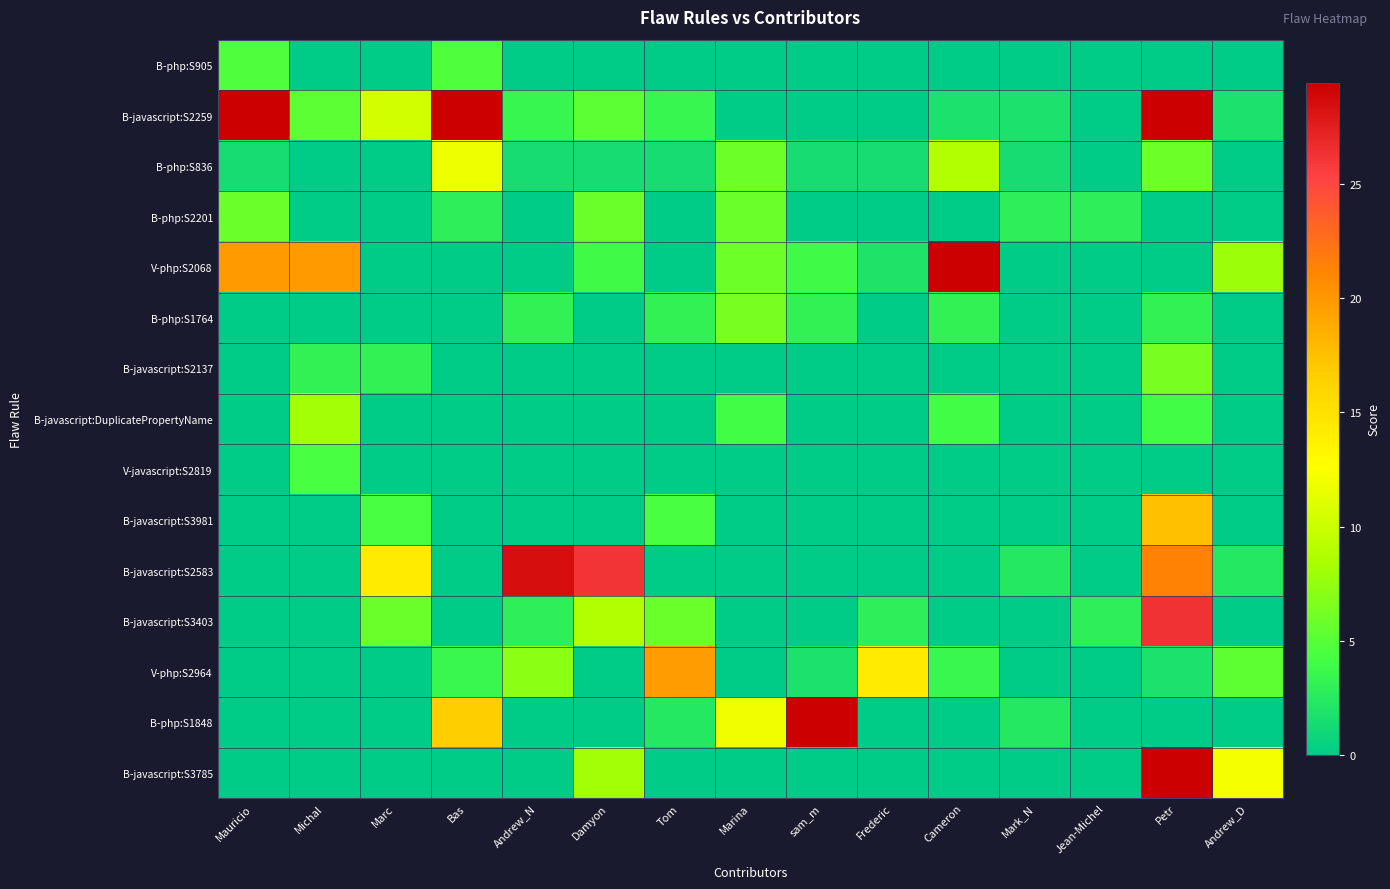

Which category has the highest value across all series?

Mauricio